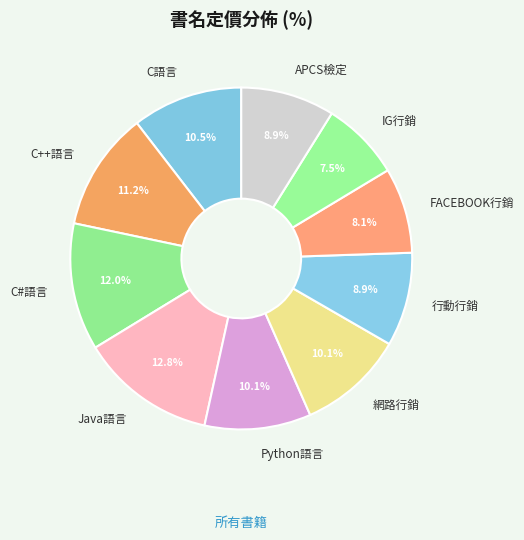

What is the smallest slice in the pie chart?

IG行銷